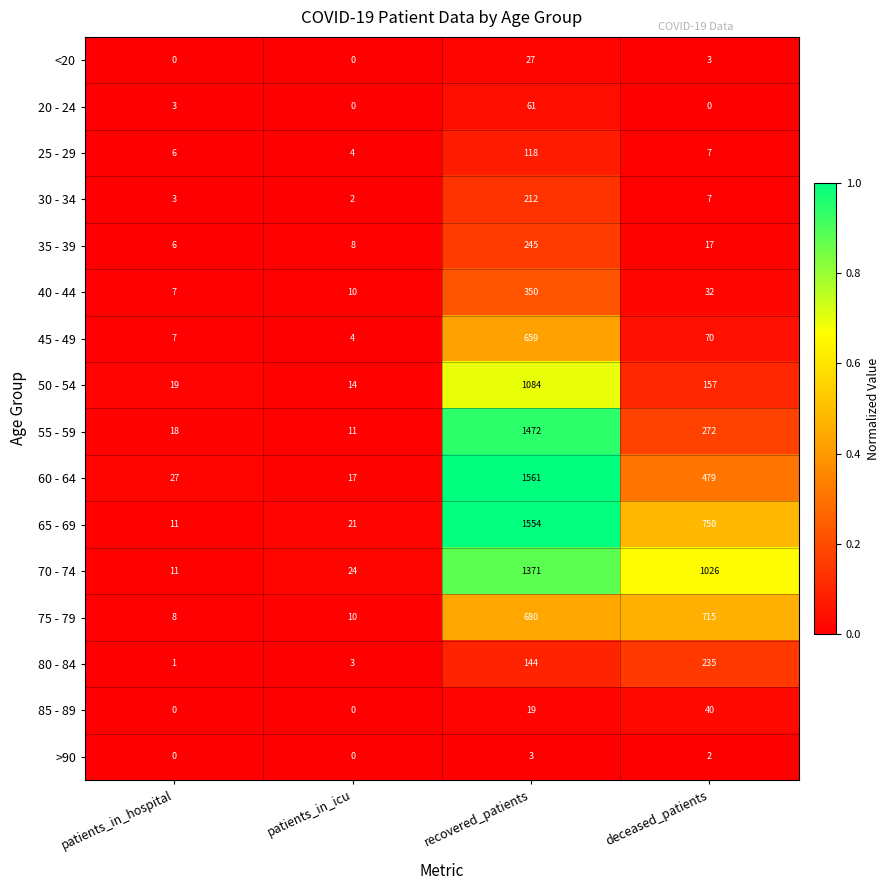

True or false: 75 - 79 has a value of 457 at deceased_patients.

False